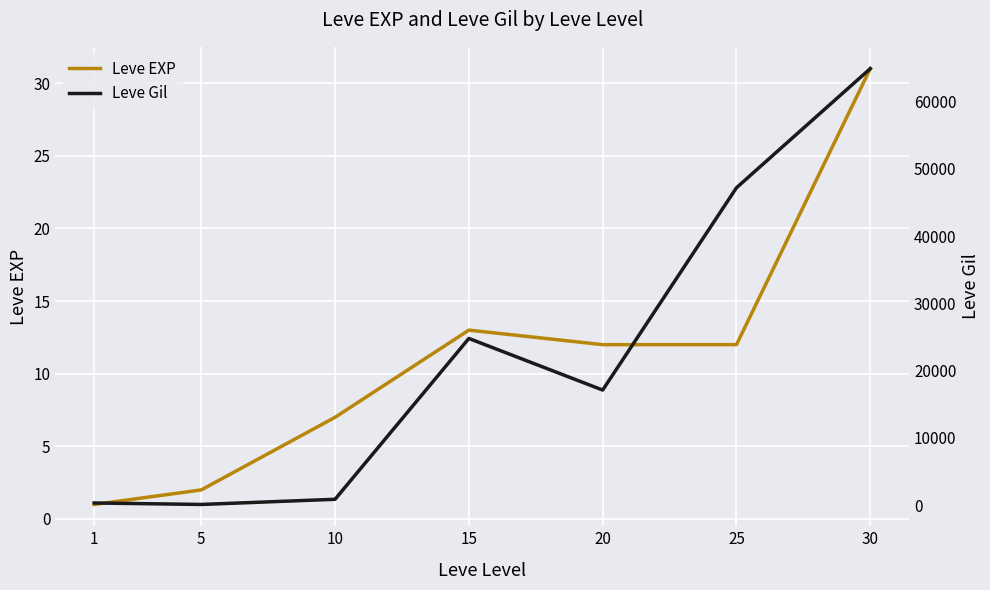

Reading left to right, transcribe all the data shown in this chart.

Leve EXP: 1	2	7	13	12	12	31
Leve Gil: 330	110	880	24790	17120	47200	64910